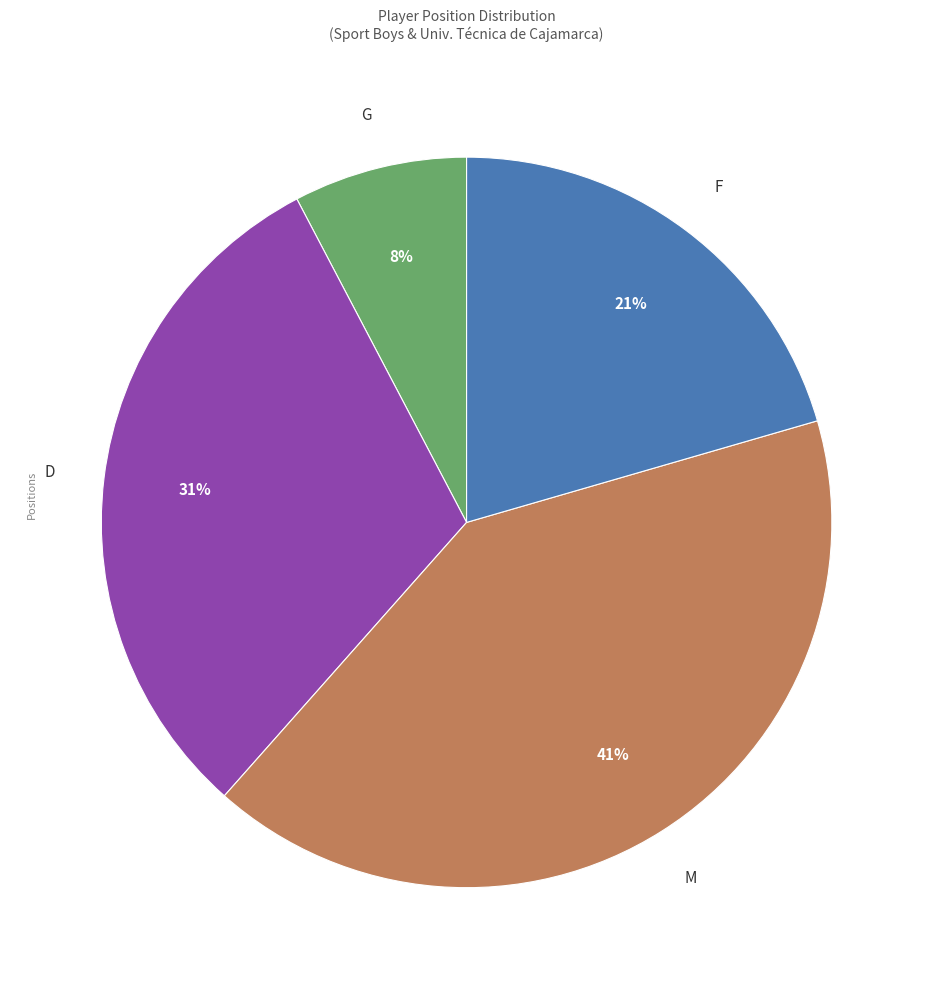

To the nearest percent, what is the difference between the D and M slice percentages?

10%